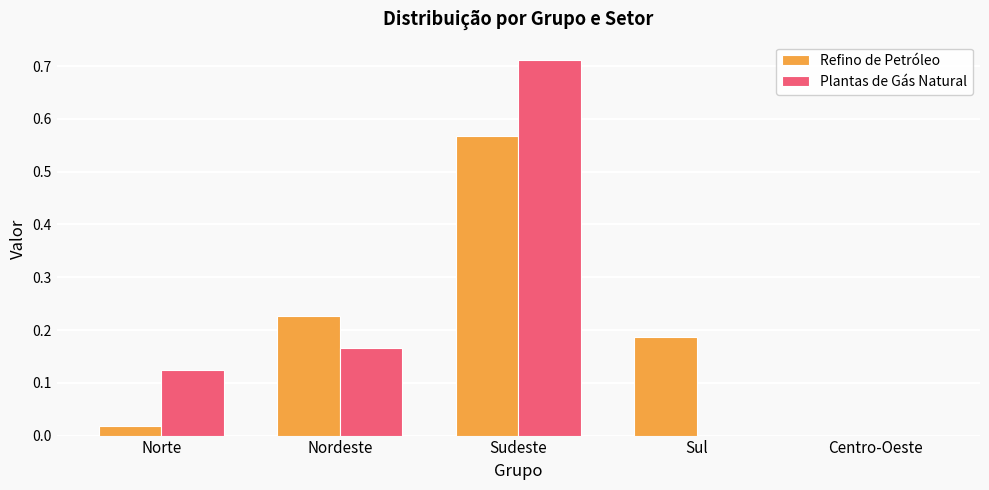

Which category has the highest value across all series?

Sudeste